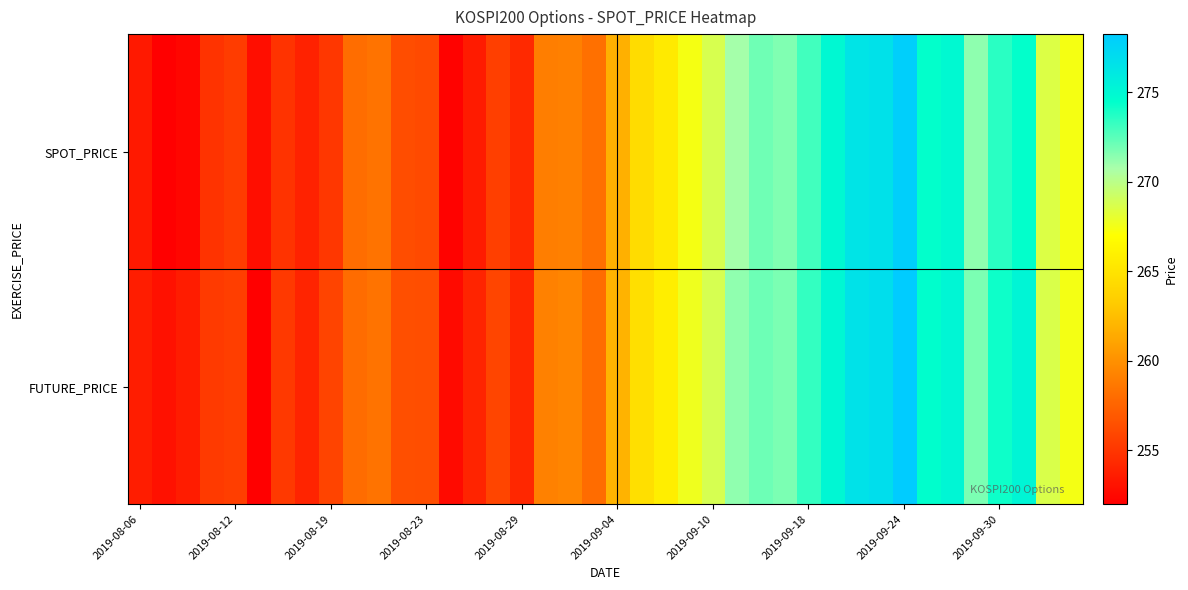

Reading left to right, list all the values displayed in this chart.

SPOT_PRICE: 253.4	252.0	252.4	254.8	255.3	252.8	254.9	253.9	255.1	258.1	258.4	256.3	256.1	252.2	253.5	255.5	254.3	259.0	259.1	258.2	261.7	264.4	265.5	267.4	268.8	270.8	272.0	271.7	273.1	274.9	276.4	276.6	278.0	274.4	274.9	271.3	273.6	274.4	268.6	267.4
FUTURE_PRICE: 253.7	253.0	253.6	255.2	255.4	252.1	255.2	254.1	255.8	258.0	258.4	256.4	256.4	252.6	254.0	255.8	254.2	259.1	259.4	257.9	261.9	264.7	265.8	267.6	268.8	271.3	272.1	271.8	273.4	275.1	276.6	276.9	278.2	274.6	275.1	271.8	274.1	275.2	268.6	267.4